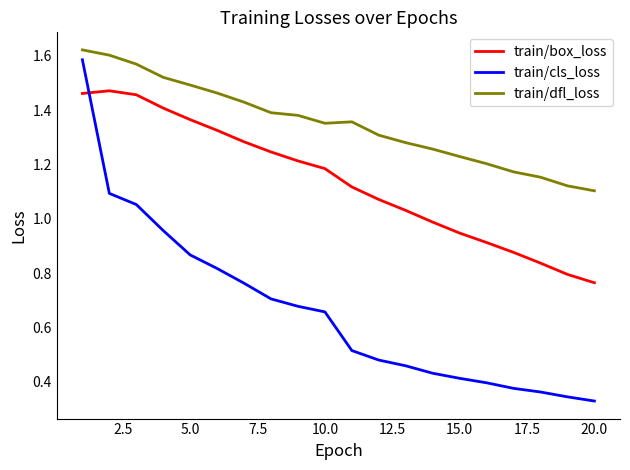

Which series has the widest spread of values?

train/cls_loss